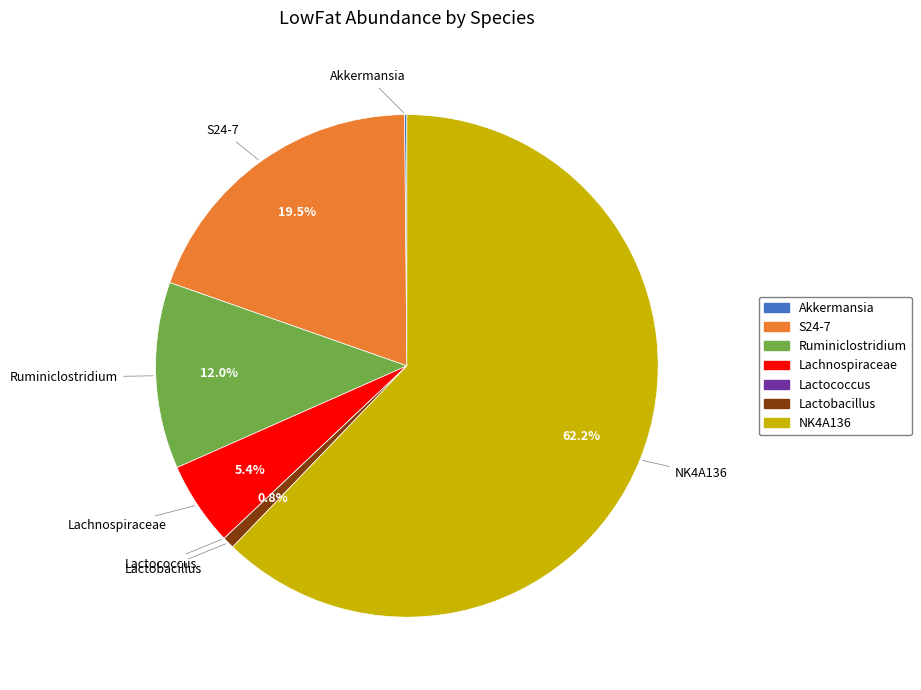

Which category has the biggest portion of the pie?

NK4A136